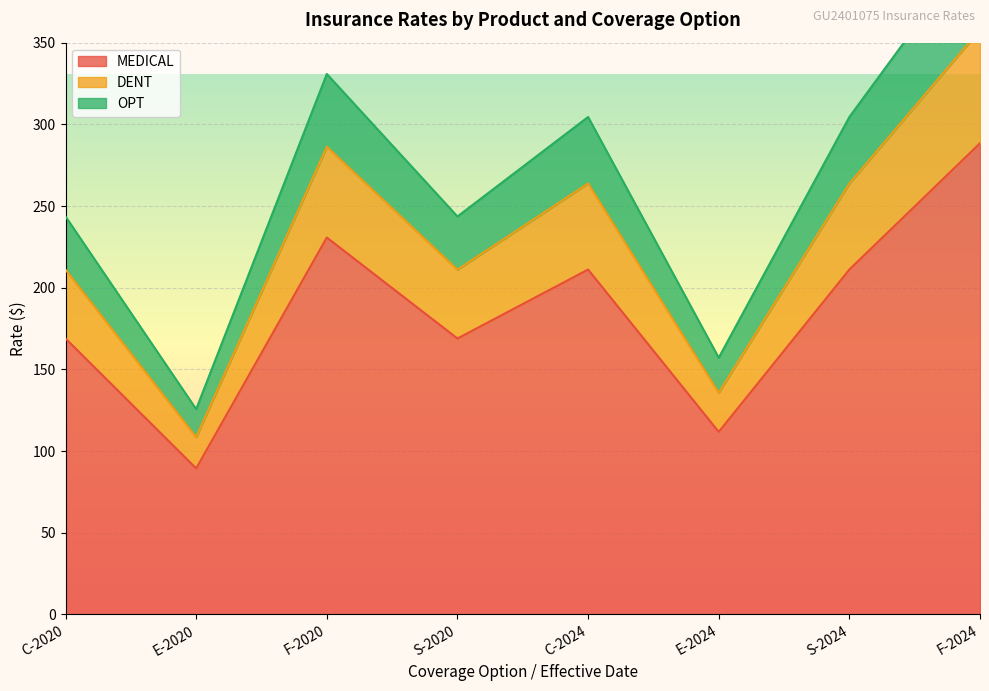

At which label does MEDICAL reach its minimum?

E-2020